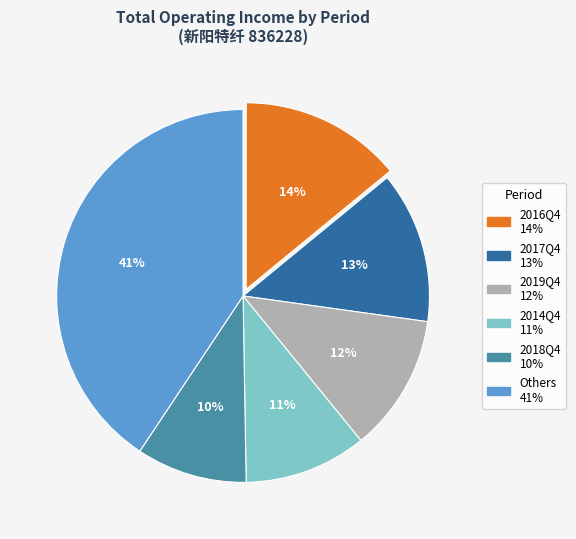

To the nearest percent, what is the difference between the largest and smallest slice percentages?

31%